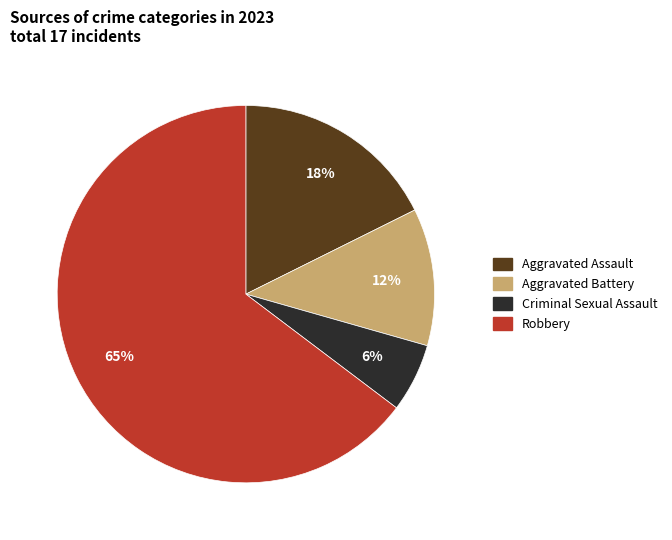

To the nearest percent, what is the average slice percentage?

25%